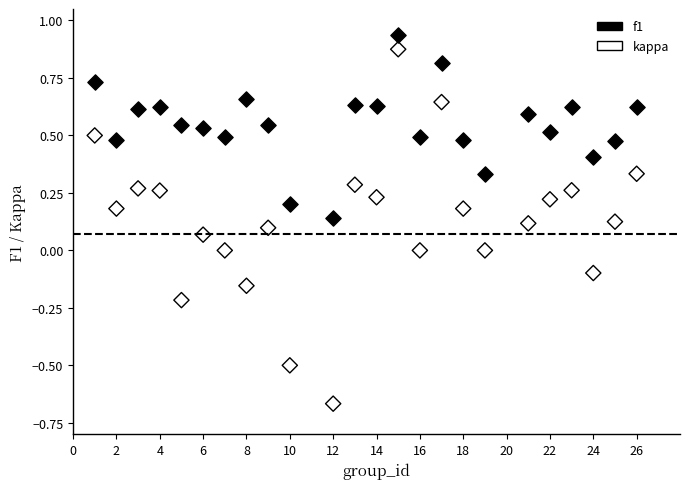

Which series reaches the maximum Y coordinate?

f1